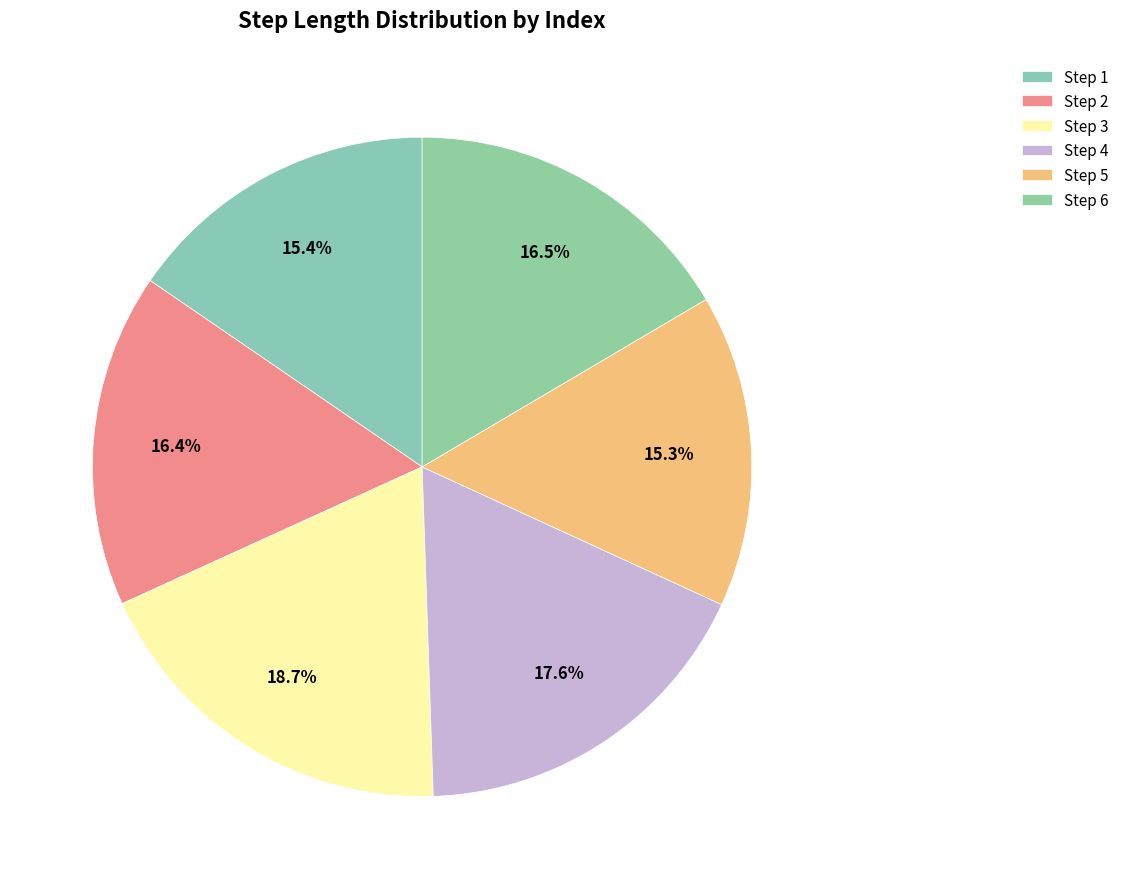

Is there any slice that represents more than half of the pie?

No